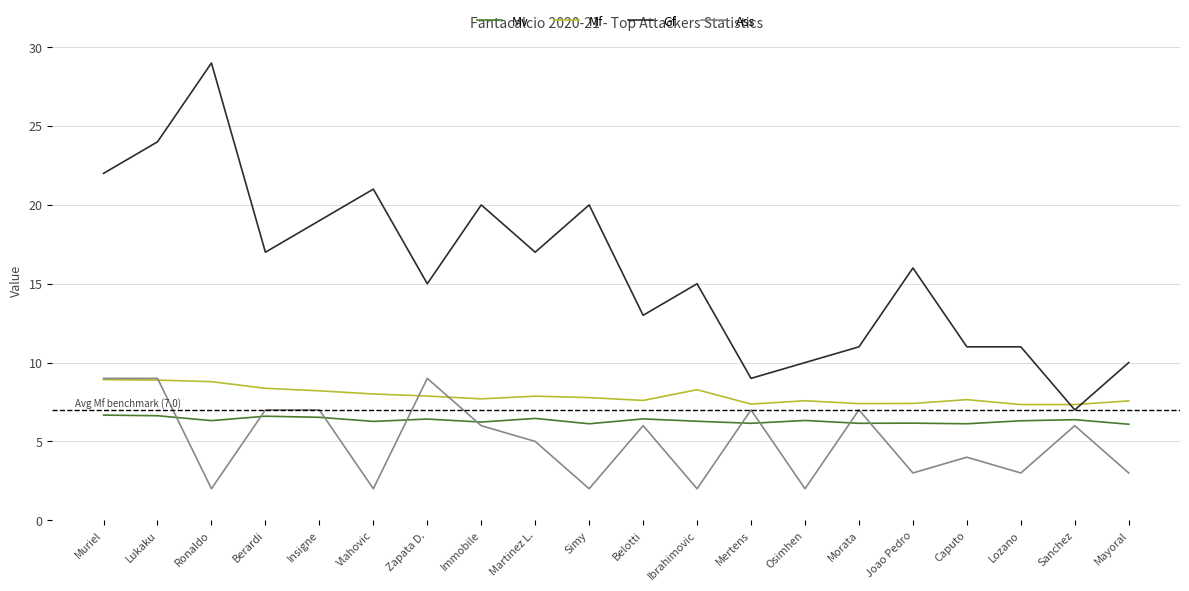

Rank the series at Vlahovic from lowest to highest value.

Ass, Mv, Mf, Gf